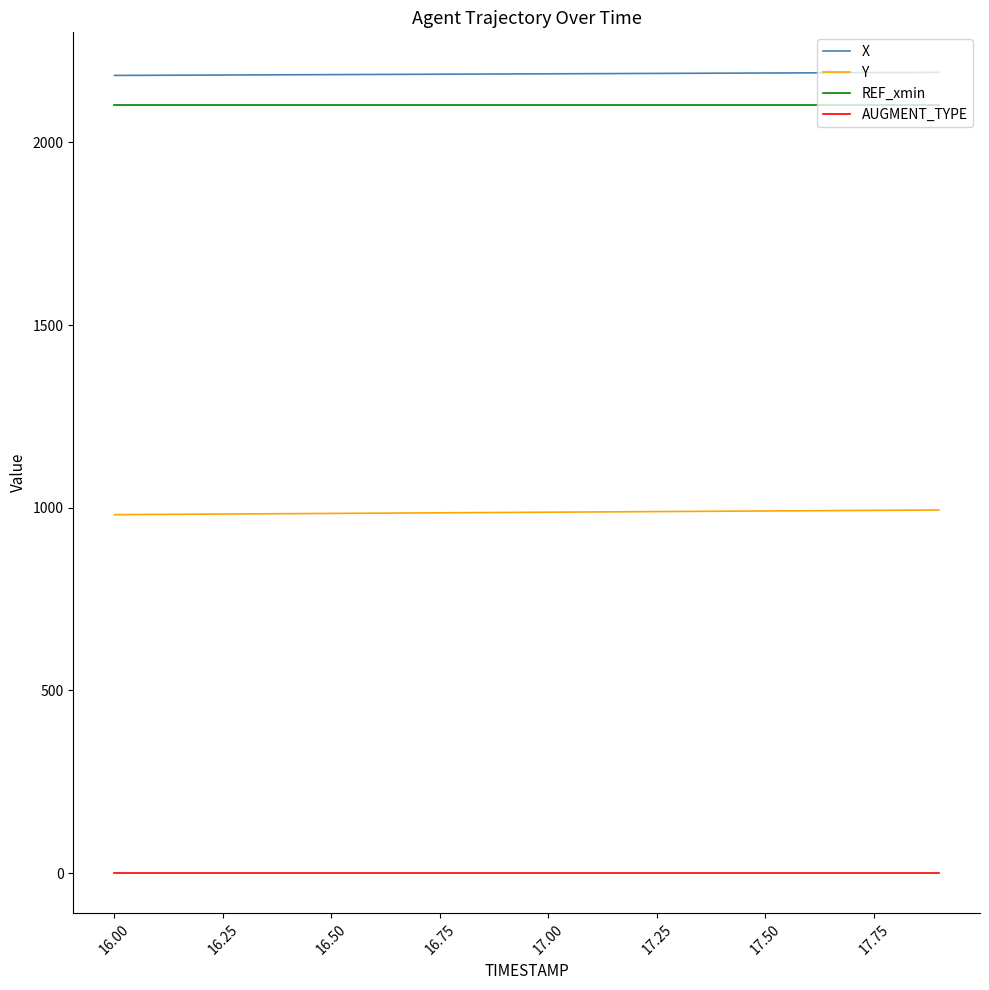

Which series has the largest total across all categories?

X